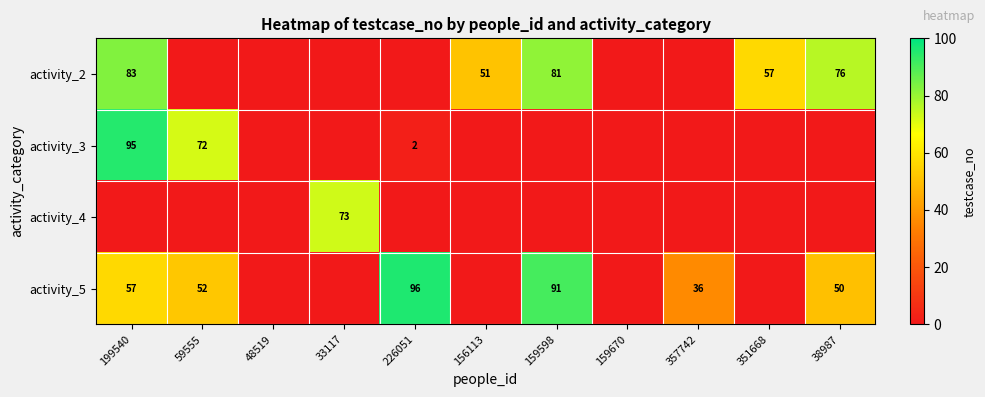

What is the total value across all series at 357742?

36